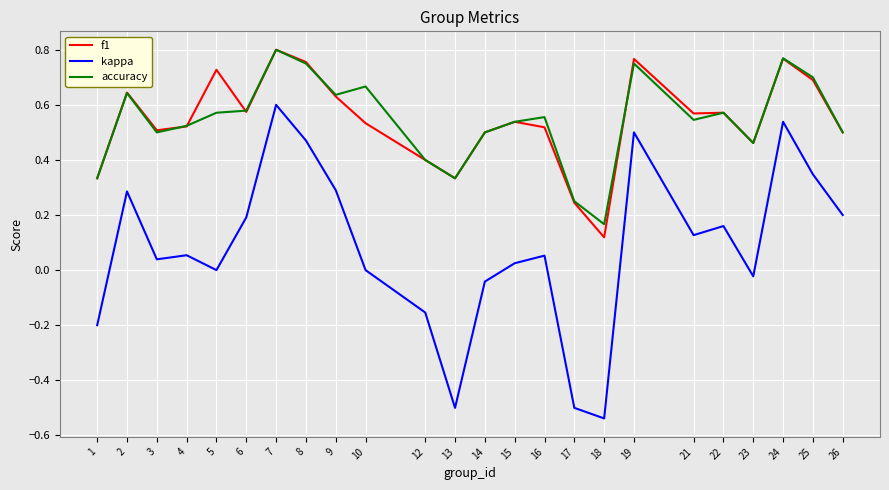

True or false: accuracy and kappa intersect in this chart.

False